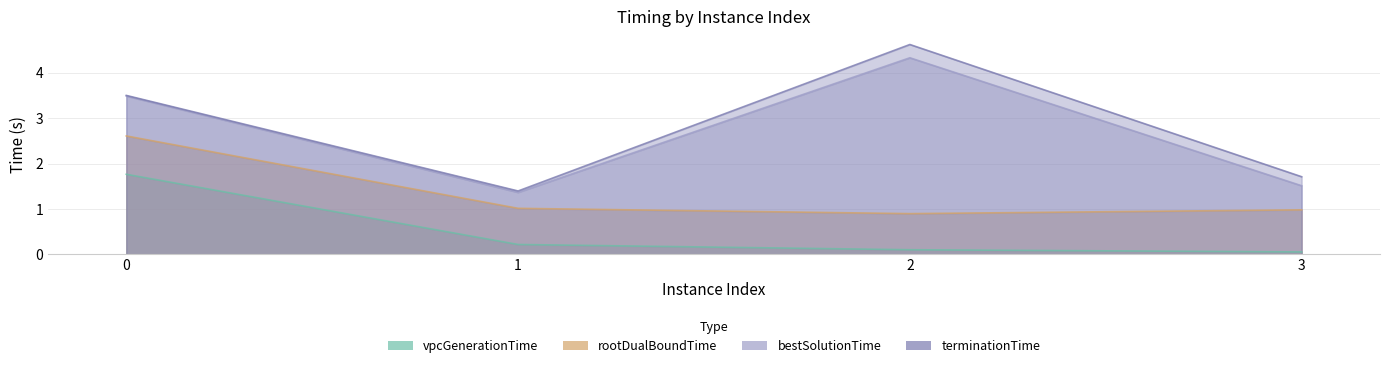

Rank the series at 3 from lowest to highest value.

vpcGenerationTime, rootDualBoundTime, bestSolutionTime, terminationTime